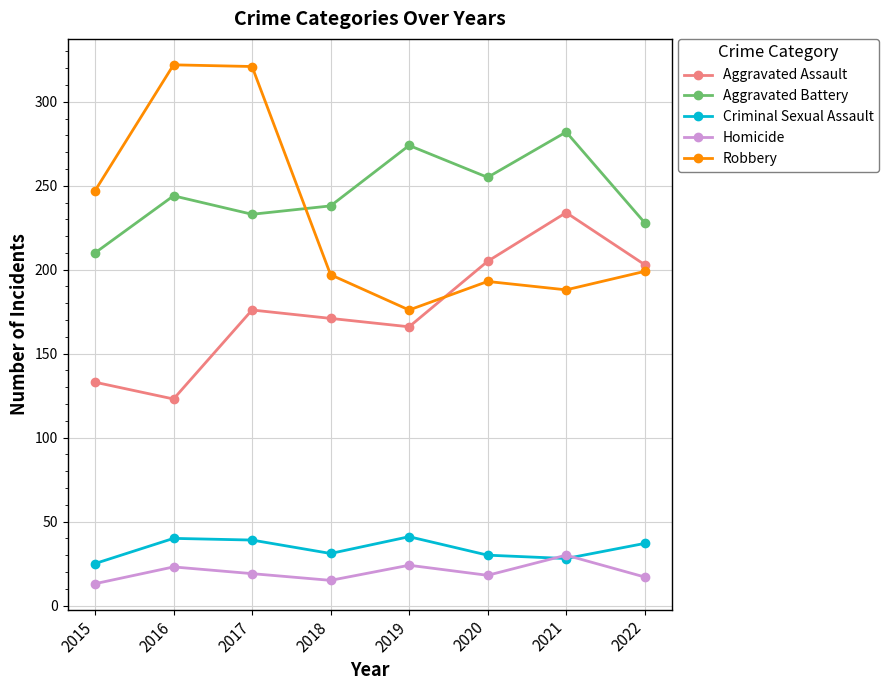

What is the average value of the Aggravated Battery series?

246